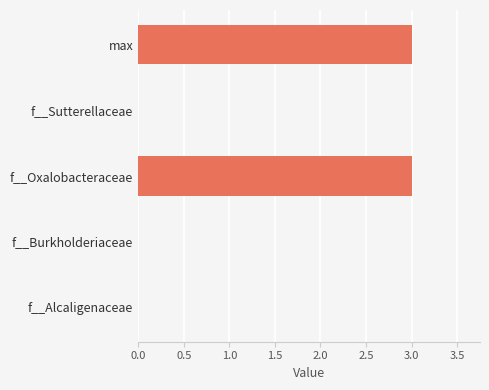

How many distinct data groups are displayed?

1